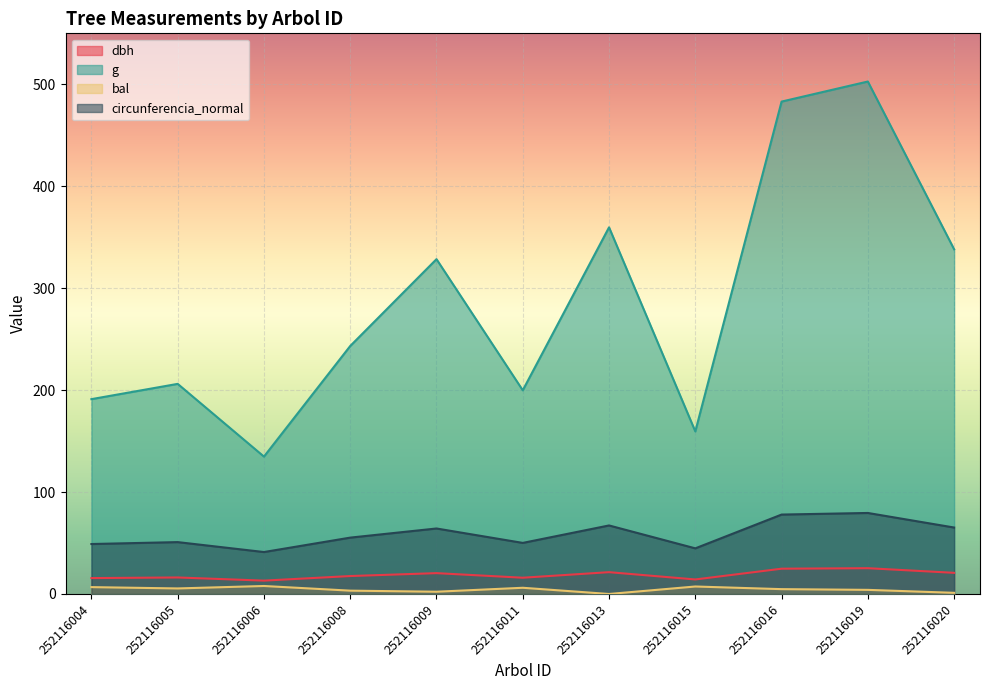

Where is bal nearest to the value 3?

252116008